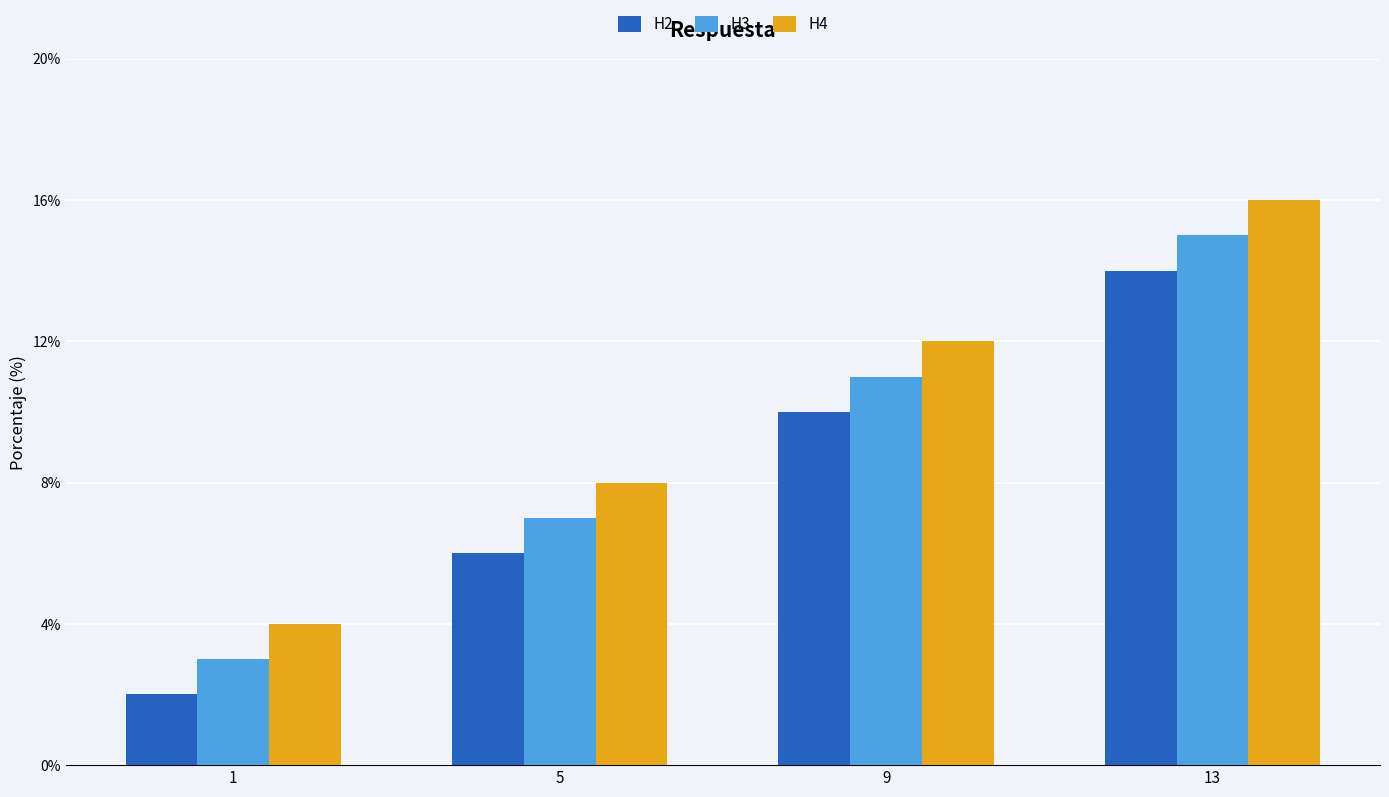

At which category is the sum across all series the highest?

13